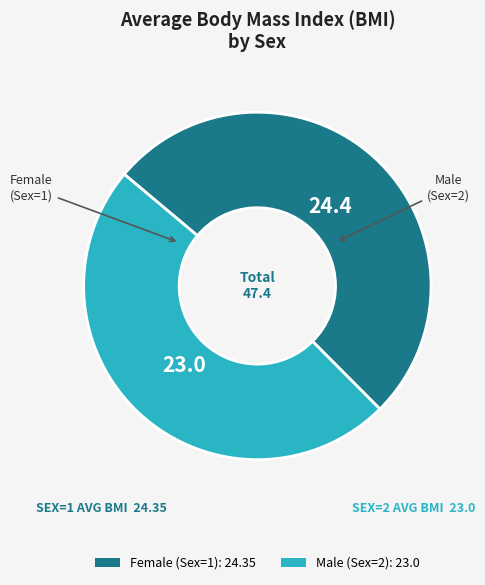

How many slices are in this pie chart?

2